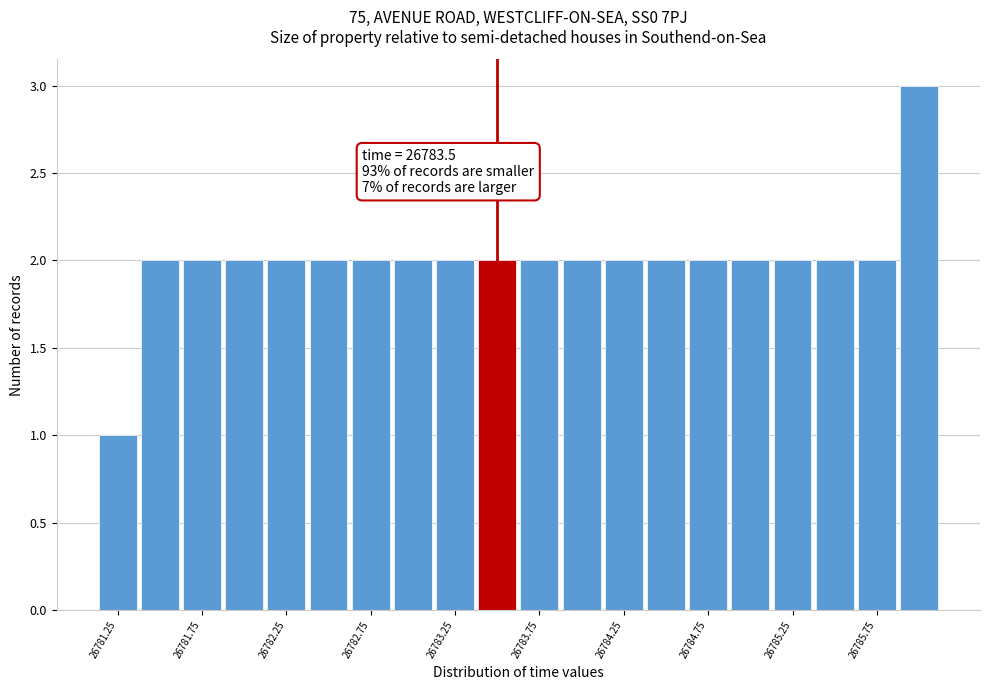

Which range on the x-axis has the tallest bar?

26785.875 to 26786.125